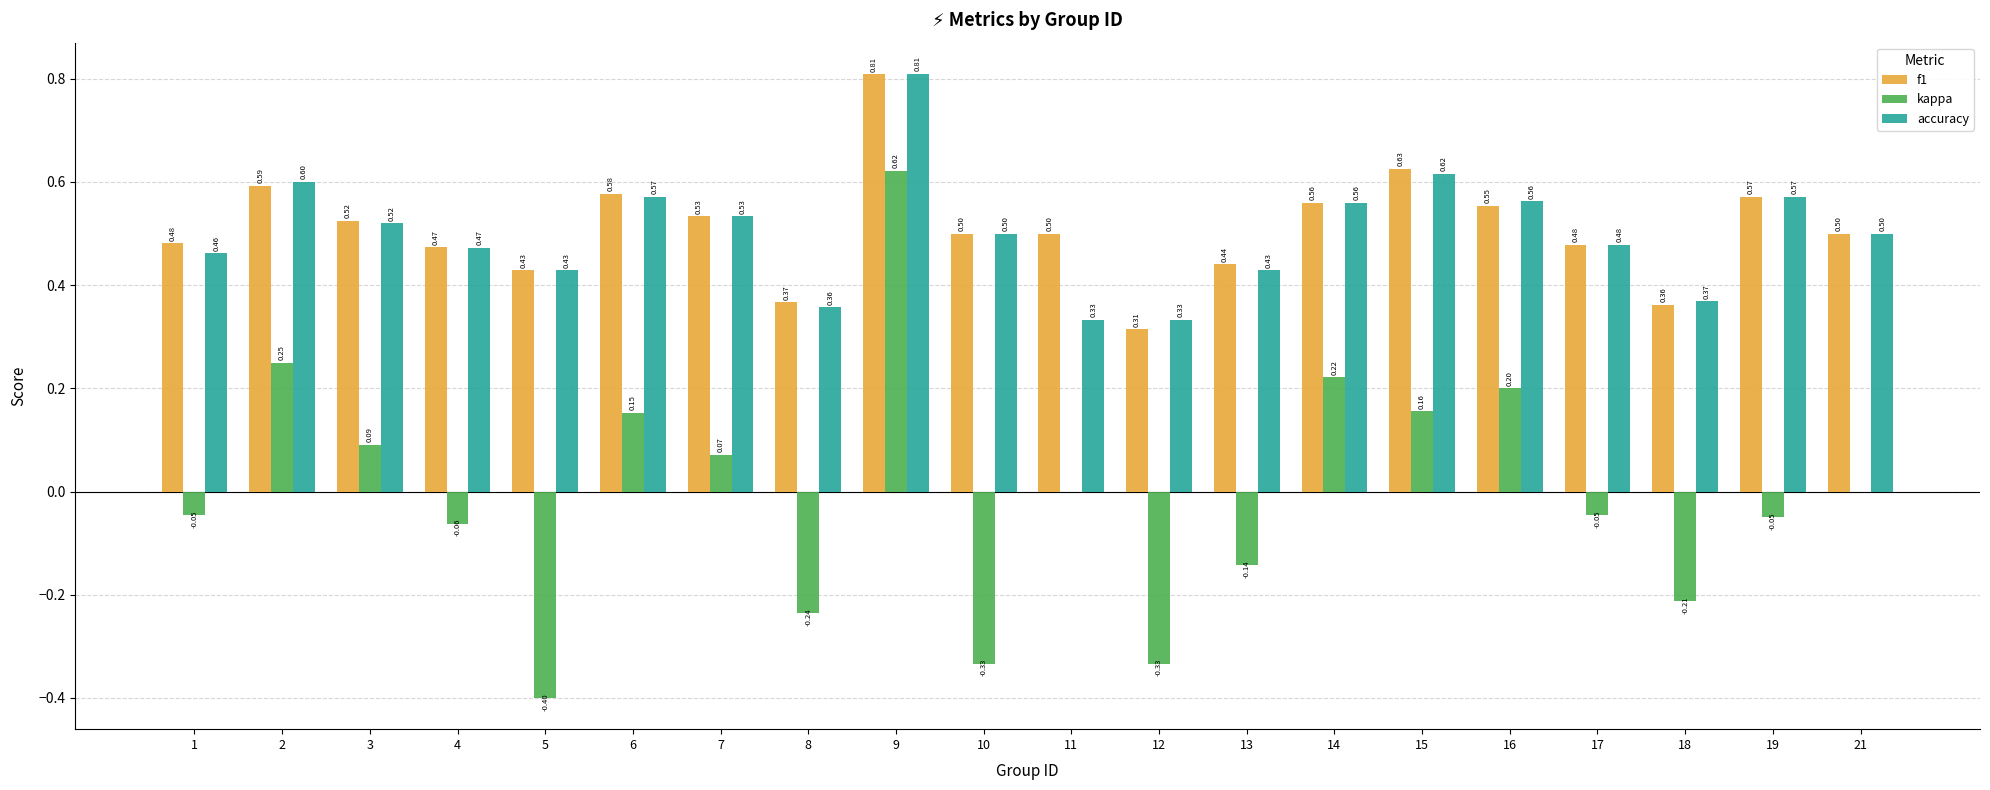

Which series has the widest spread of values?

kappa